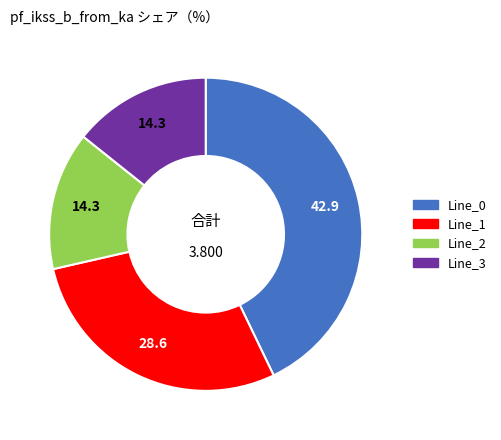

Combined, do Line_0 and Line_2 account for over 50%?

Yes